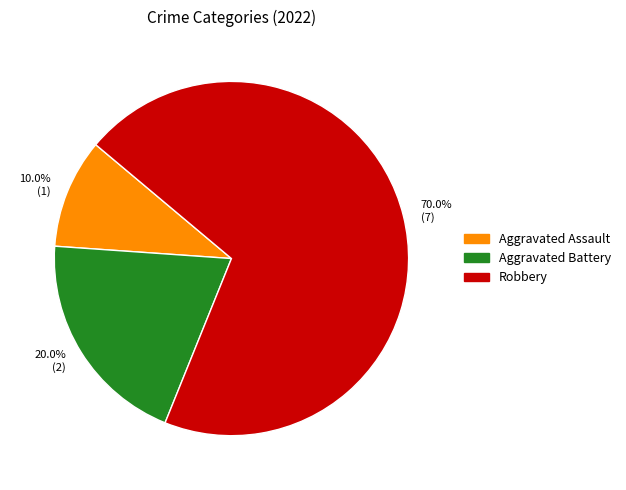

Does any single category account for the majority?

Yes